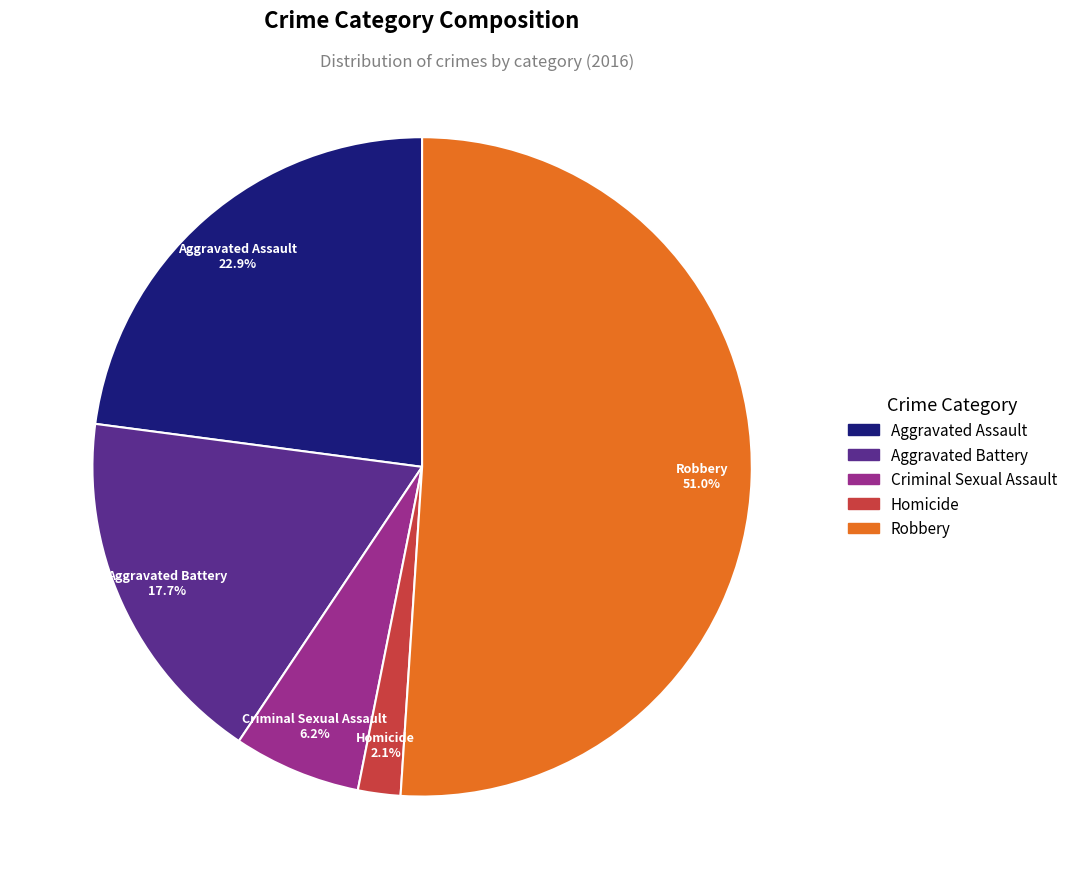

How many slices are in this pie chart?

5